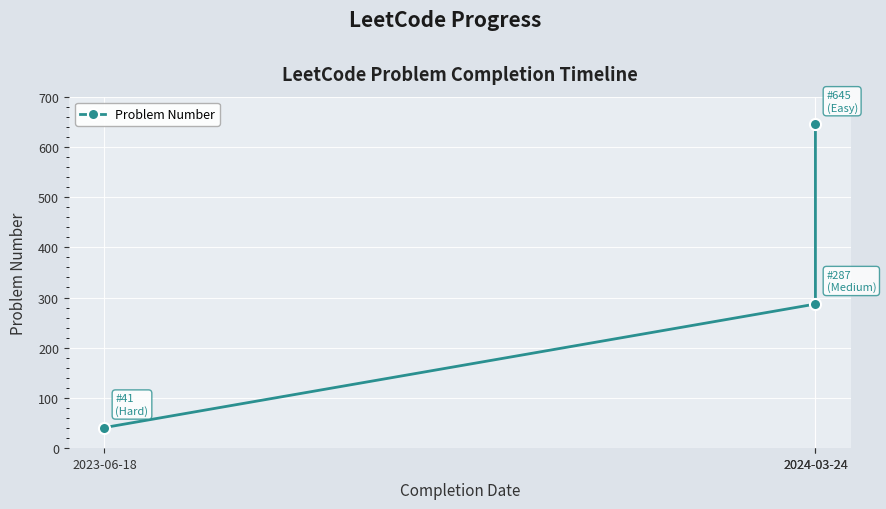

Rank the categories by value from lowest to highest.

2023-06-18, 2024-03-24, 2024-03-24